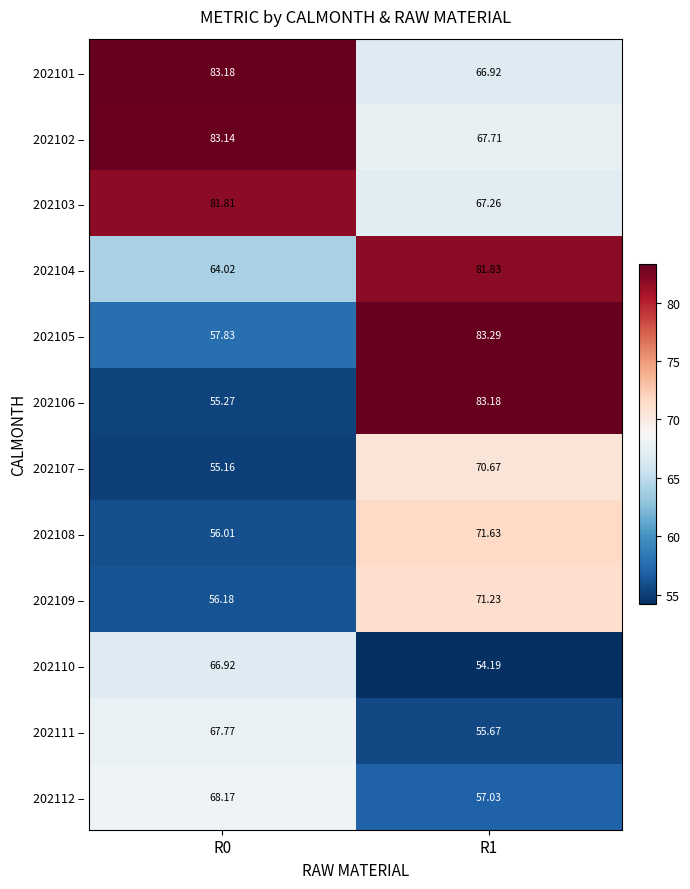

How many values in the 202103 – series exceed 81?

1